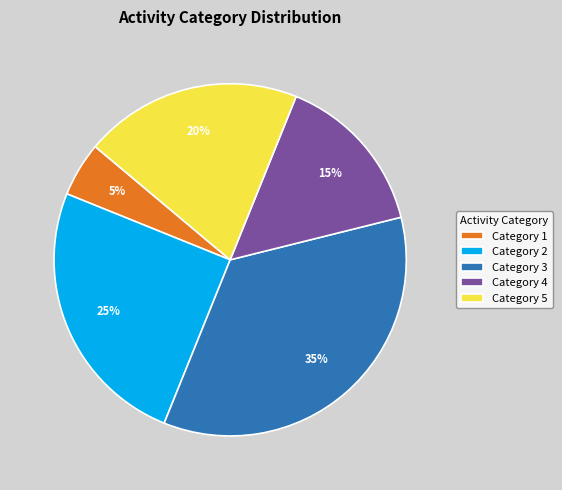

Is it true that Category 2 is 25% of the pie?

True